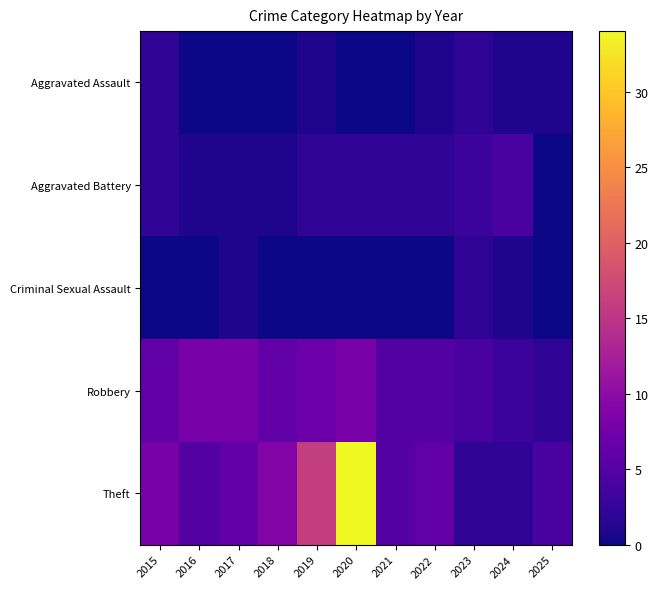

Count the number of data series in this chart.

5